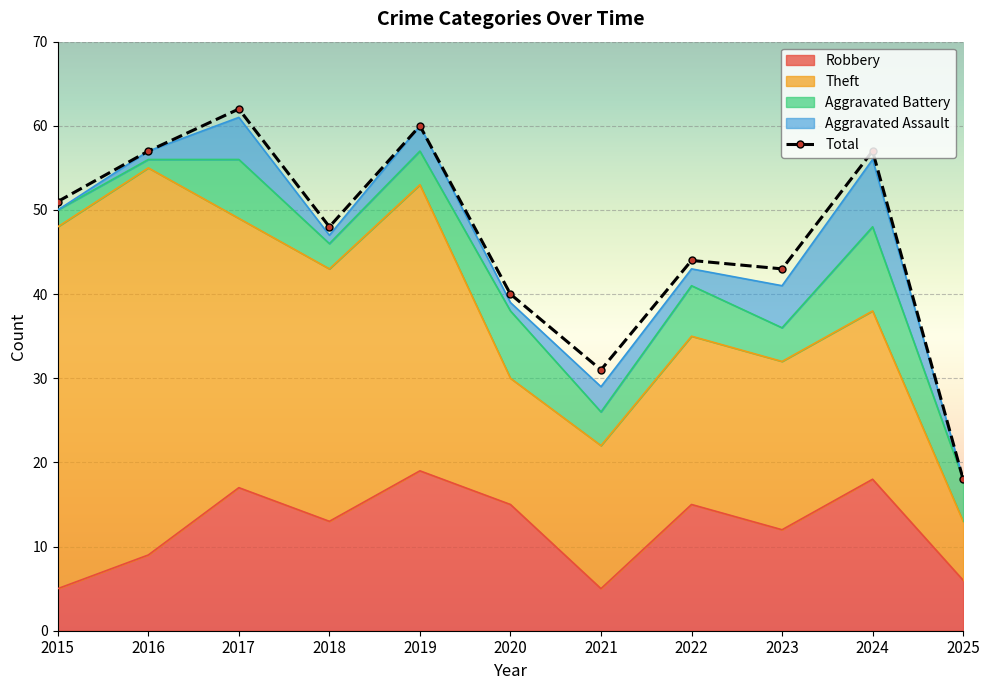

Reading right to left, extract all data points from this chart.

Robbery: 2025=6	2024=18	2023=12	2022=15	2021=5	2020=15	2019=19	2018=13	2017=17	2016=9	2015=5
Theft: 2025=7	2024=20	2023=20	2022=20	2021=17	2020=15	2019=34	2018=30	2017=32	2016=46	2015=43
Aggravated Battery: 2025=5	2024=10	2023=4	2022=6	2021=4	2020=8	2019=4	2018=3	2017=7	2016=1	2015=2
Aggravated Assault: 2025=0	2024=8	2023=5	2022=2	2021=3	2020=1	2019=3	2018=1	2017=5	2016=1	2015=0
Total: 2025=18	2024=57	2023=43	2022=44	2021=31	2020=40	2019=60	2018=48	2017=62	2016=57	2015=51